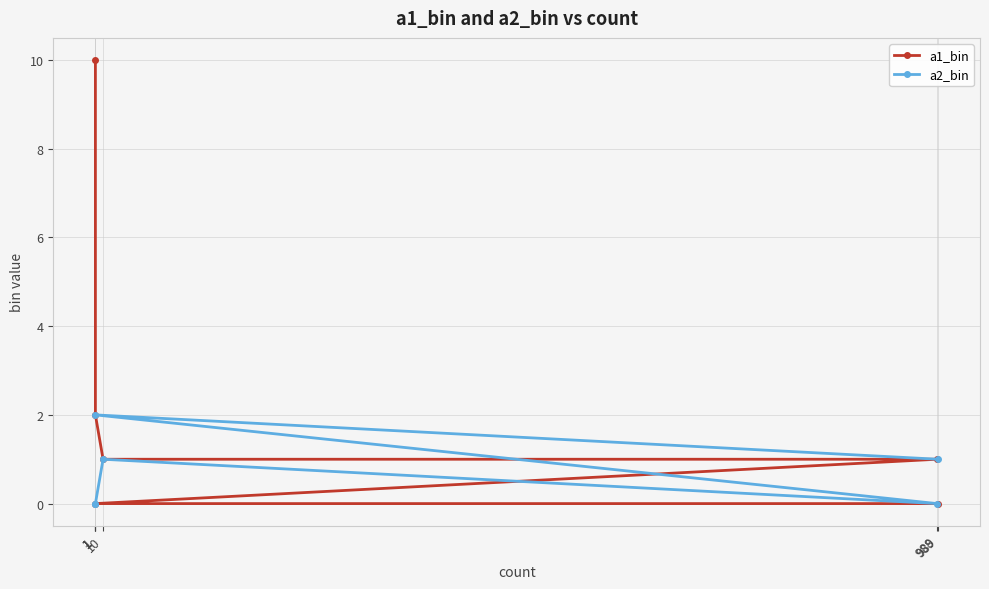

Is the value of a1_bin at 1 greater than the value of a2_bin at 989?

No